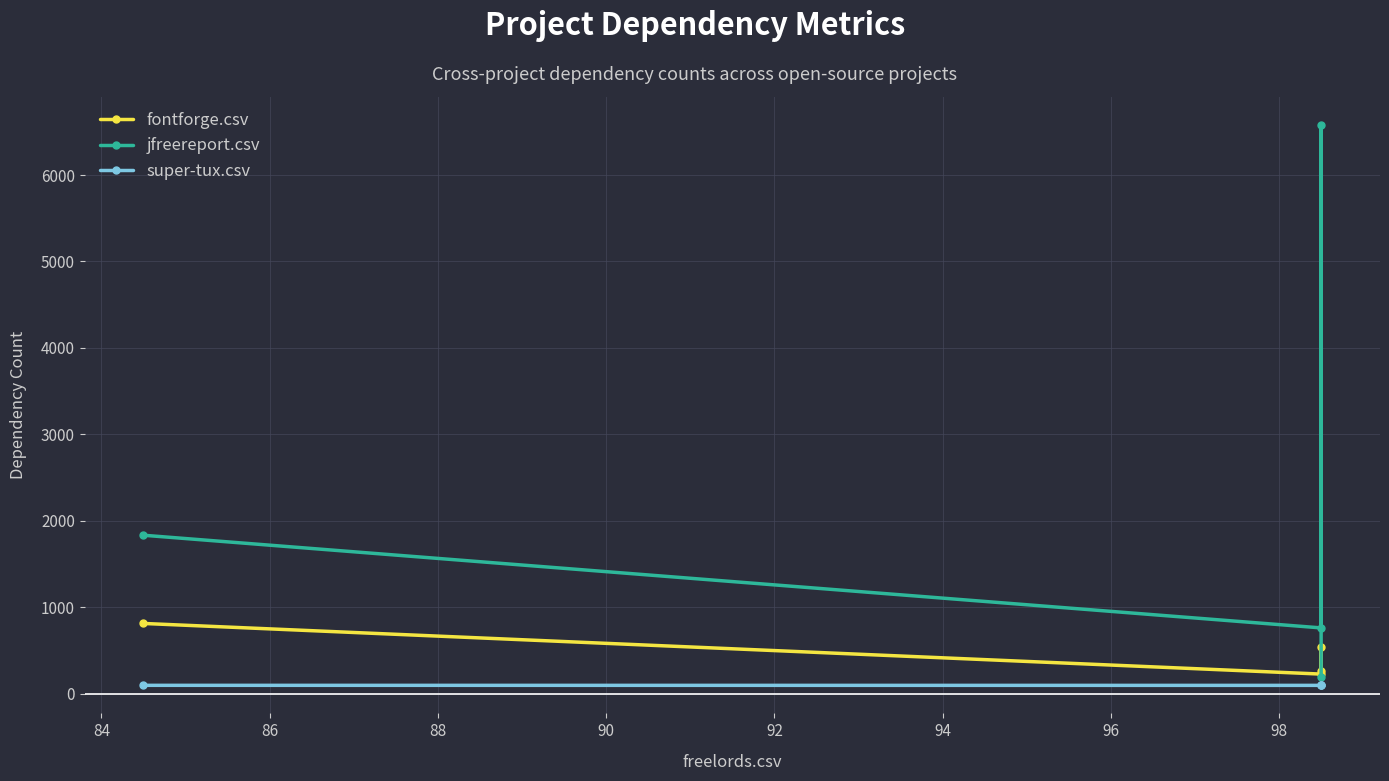

True or false: super-tux.csv and fontforge.csv intersect in this chart.

False